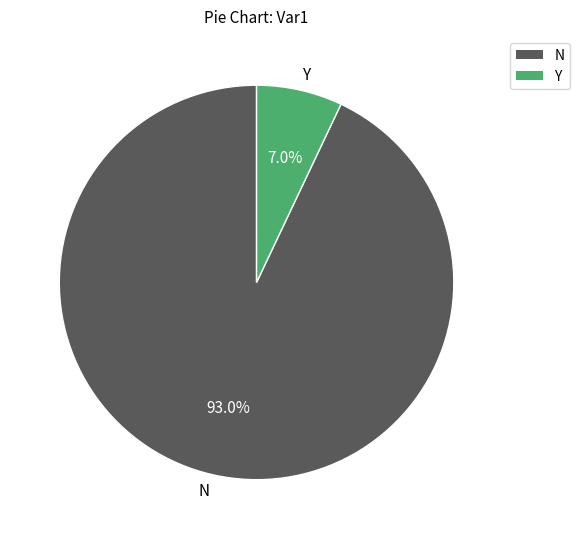

What is the largest slice in the pie chart?

N